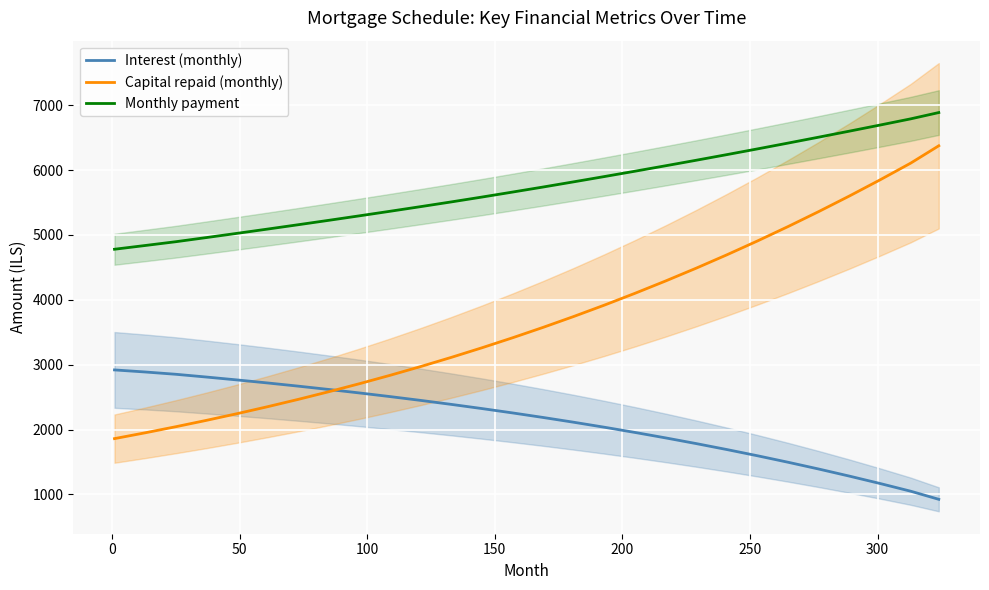

True or false: Monthly payment and Capital repaid (monthly) intersect in this chart.

False